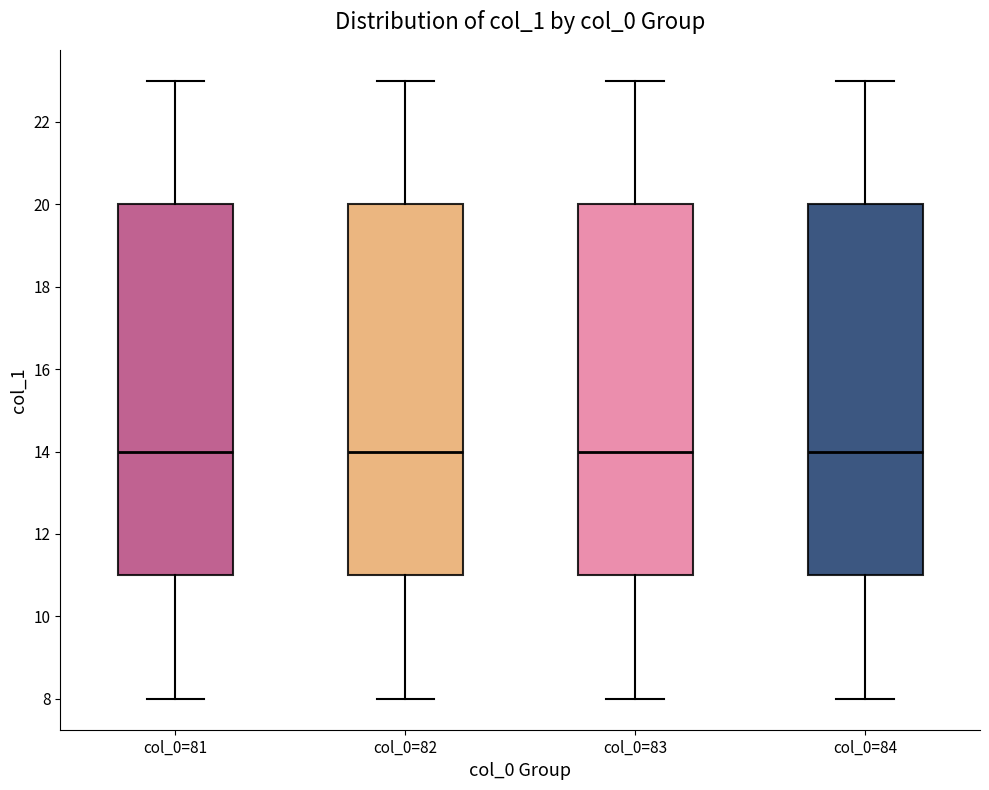

Where is the upper edge of the box for col_0=81 on the y-axis? The values are not printed on the chart, so give them approximately, as read against the axis.

20